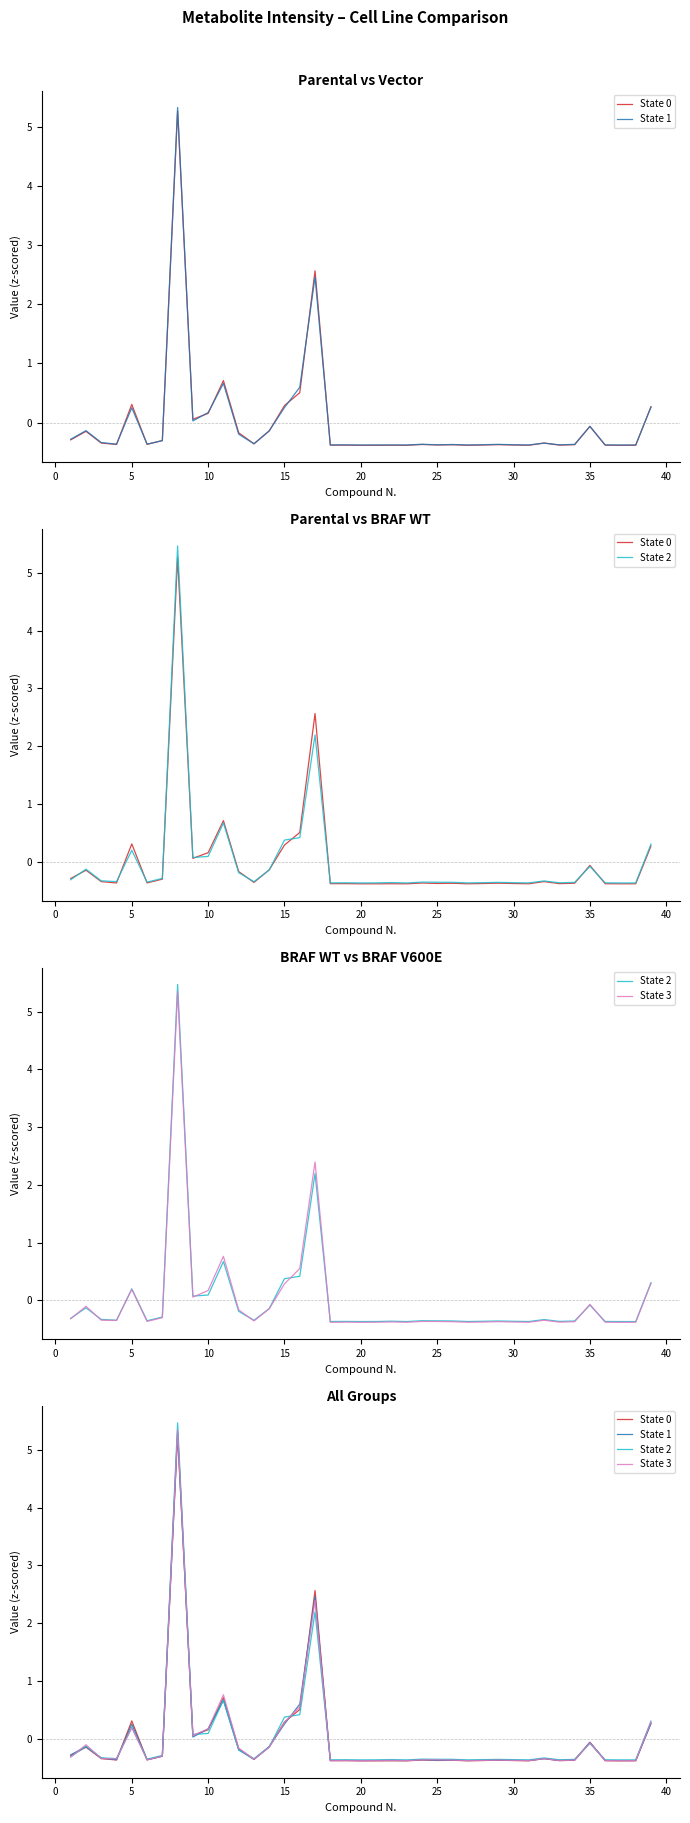

Reading left to right, list all the values displayed in this chart.

State 0: -0.3	-0.1	-0.3	-0.4	0.3	-0.4	-0.3	5.3	0.1	0.2	0.7	-0.2	-0.4	-0.1	0.3	0.5	2.6	-0.4	-0.4	-0.4	-0.4	-0.4	-0.4	-0.4	-0.4	-0.4	-0.4	-0.4	-0.4	-0.4	-0.4	-0.3	-0.4	-0.4	-0.1	-0.4	-0.4	-0.4	0.3
State 1: -0.3	-0.1	-0.3	-0.4	0.3	-0.4	-0.3	5.3	0.0	0.2	0.7	-0.2	-0.4	-0.1	0.3	0.6	2.5	-0.4	-0.4	-0.4	-0.4	-0.4	-0.4	-0.4	-0.4	-0.4	-0.4	-0.4	-0.4	-0.4	-0.4	-0.3	-0.4	-0.4	-0.1	-0.4	-0.4	-0.4	0.3
State 2: -0.3	-0.1	-0.3	-0.3	0.2	-0.4	-0.3	5.5	0.1	0.1	0.7	-0.2	-0.3	-0.1	0.4	0.4	2.2	-0.4	-0.4	-0.4	-0.4	-0.4	-0.4	-0.4	-0.4	-0.4	-0.4	-0.4	-0.4	-0.4	-0.4	-0.3	-0.4	-0.4	-0.1	-0.4	-0.4	-0.4	0.3
State 3: -0.3	-0.1	-0.3	-0.3	0.2	-0.4	-0.3	5.3	0.1	0.2	0.8	-0.2	-0.4	-0.1	0.3	0.5	2.4	-0.4	-0.4	-0.4	-0.4	-0.4	-0.4	-0.4	-0.4	-0.4	-0.4	-0.4	-0.4	-0.4	-0.4	-0.3	-0.4	-0.4	-0.1	-0.4	-0.4	-0.4	0.3